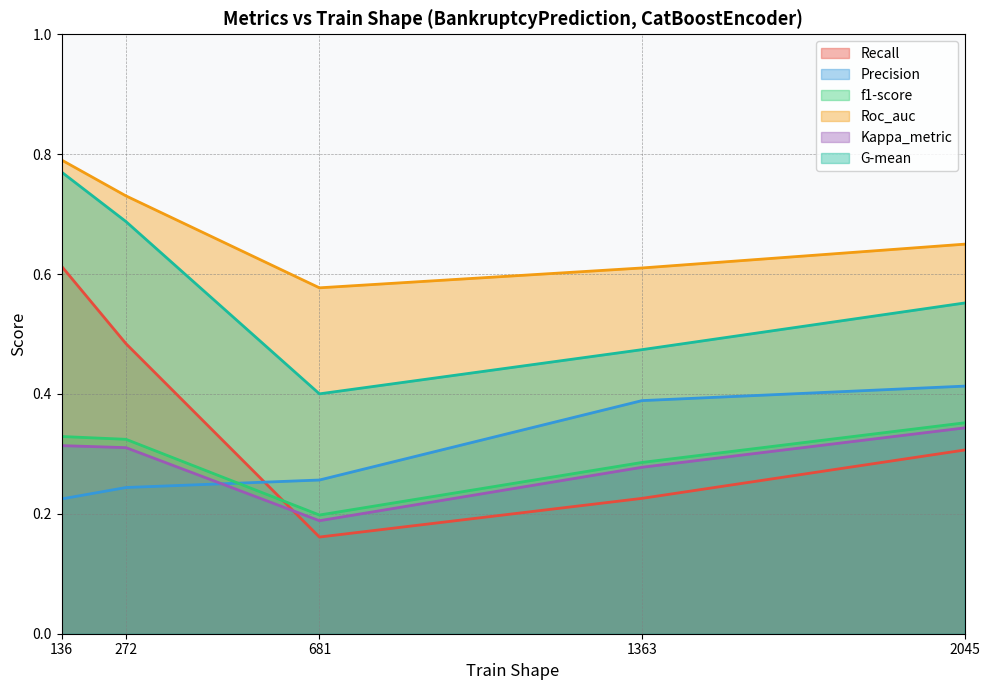

True or false: Recall and G-mean cross at least once.

False